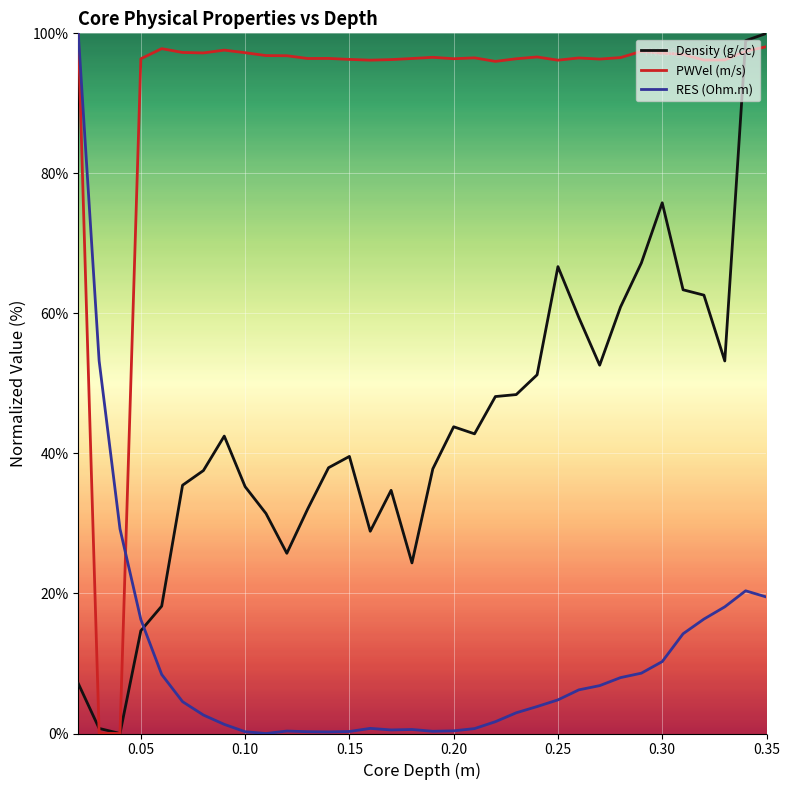

Which series ends up on top after the final intersection of Density (g/cc) and RES (Ohm.m)?

Density (g/cc)